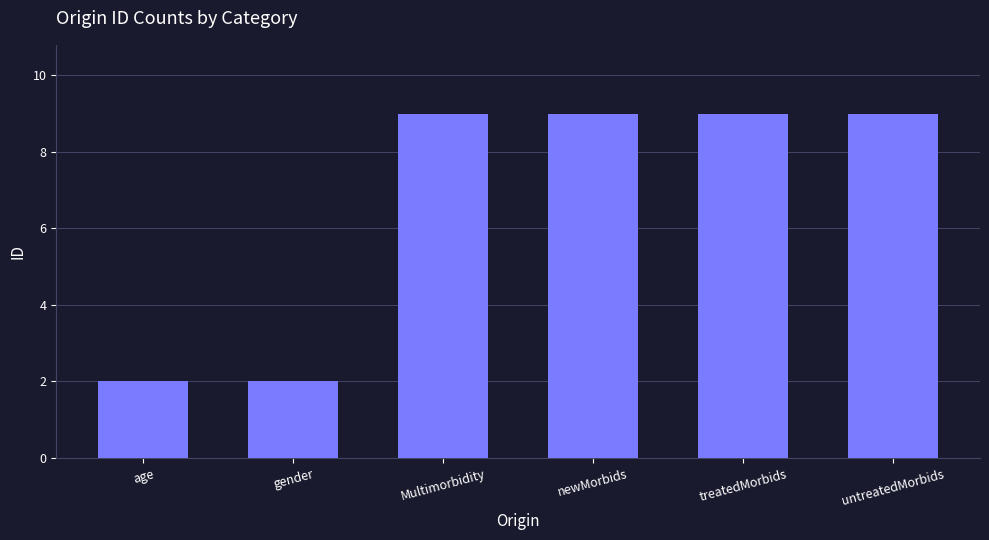

The chart shows a value of 13 at newMorbids. True or false?

False